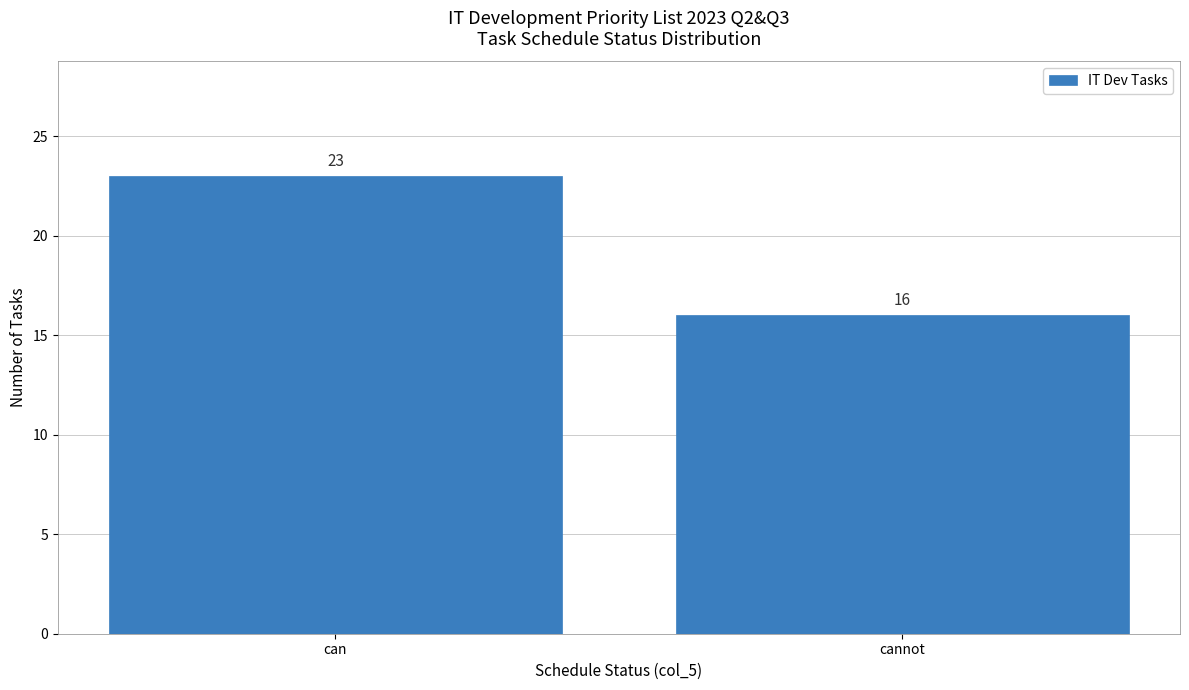

Which label corresponds to the smallest value in the chart?

cannot